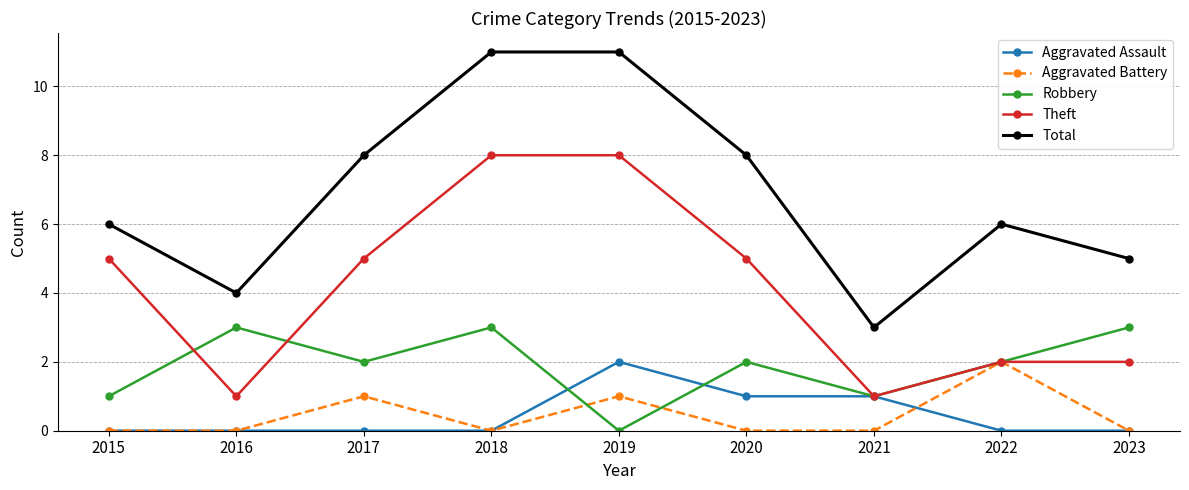

True or false: Total and Theft cross at least once.

False